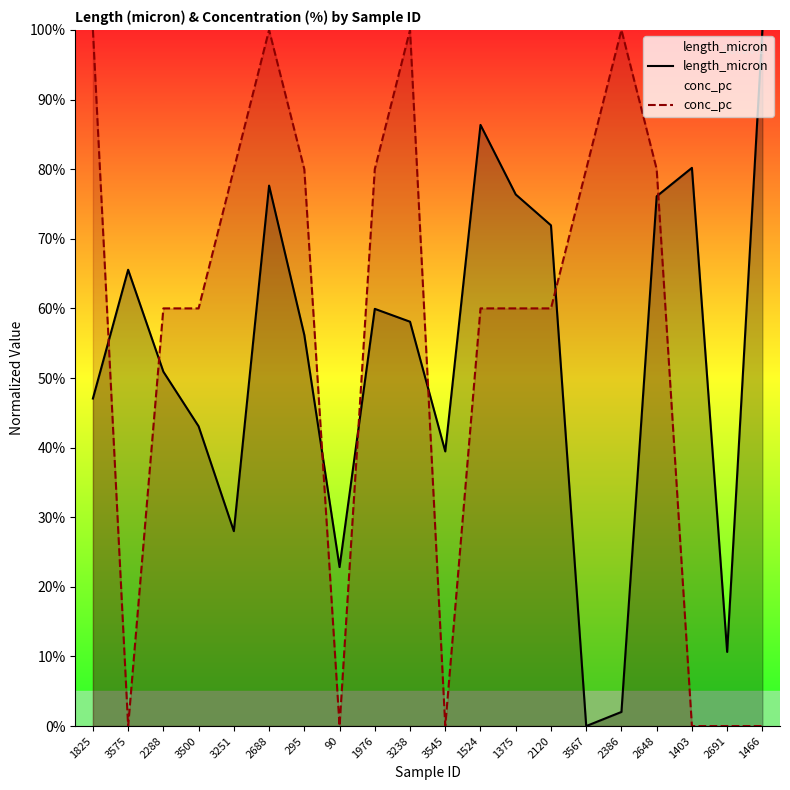

In length_micron, how many points are higher than both neighbors (excluding endpoints)?

5